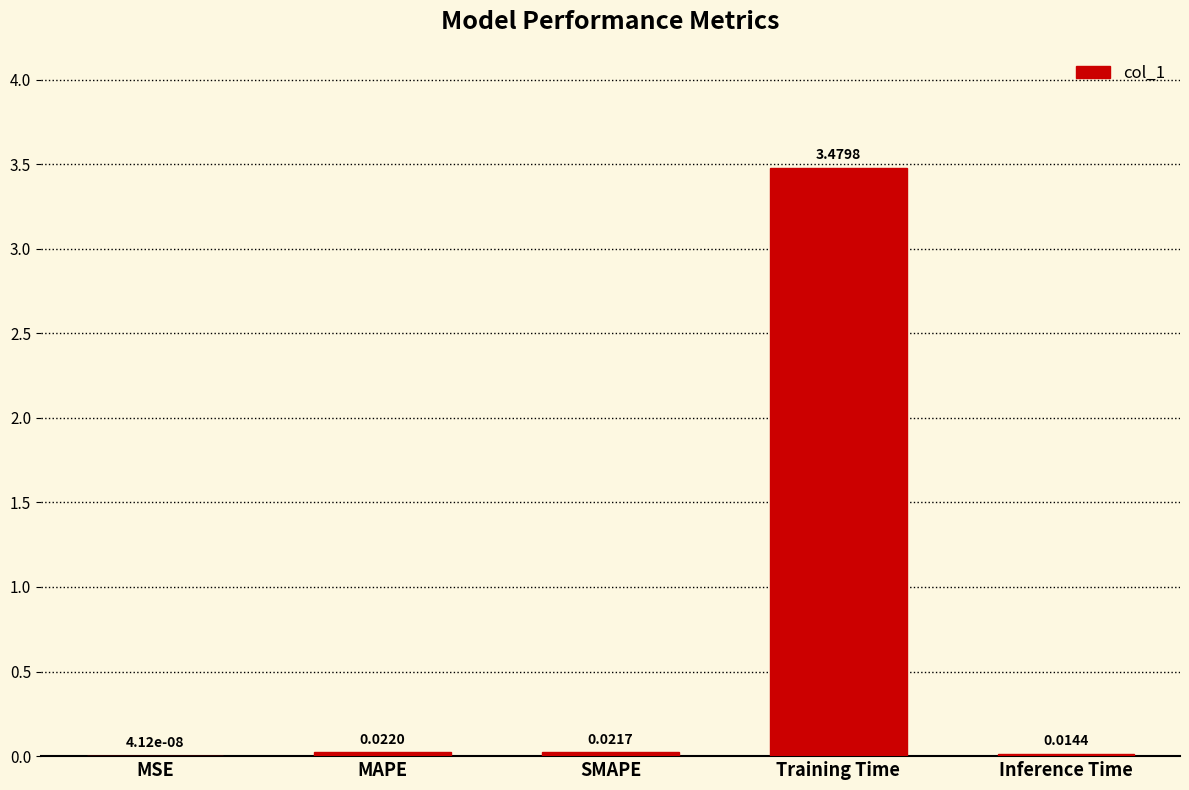

Does the chart contain stacked bars?

No